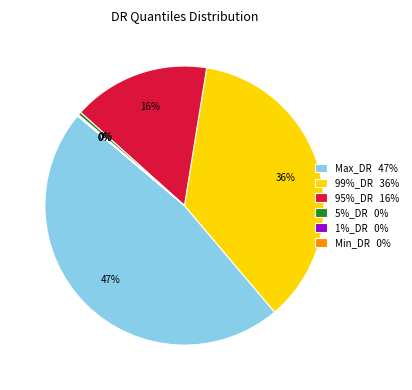

The 95%_DR 16% slice represents 30% of the pie. True or false?

False